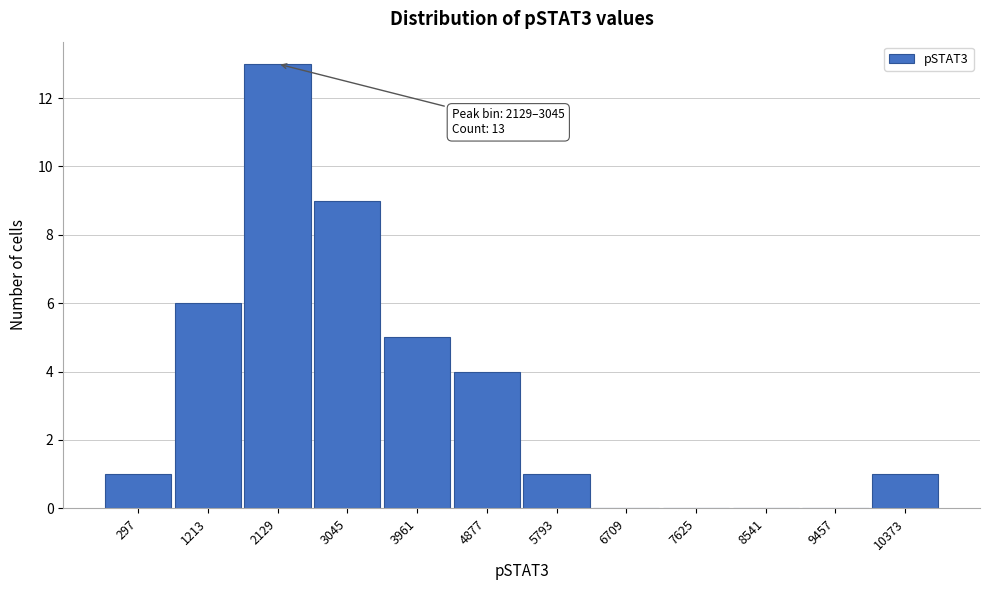

Reading left to right, extract all data points from this chart.

297=1	1213=6	2129=13	3045=9	3961=5	4877=4	5793=1	6709=0	7625=0	8541=0	9457=0	10373=1